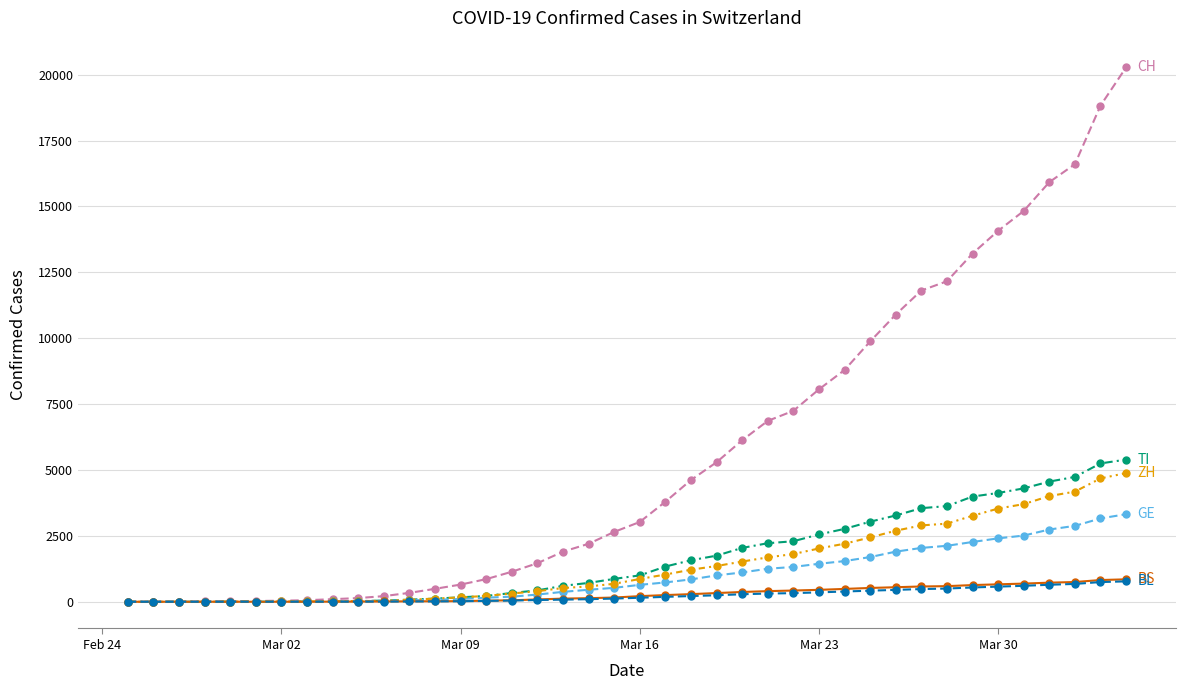

What is the greatest value displayed?

20278